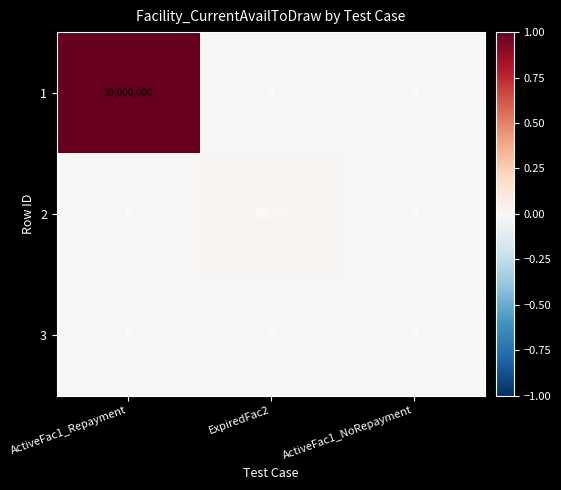

Which series has the largest total across all categories?

1